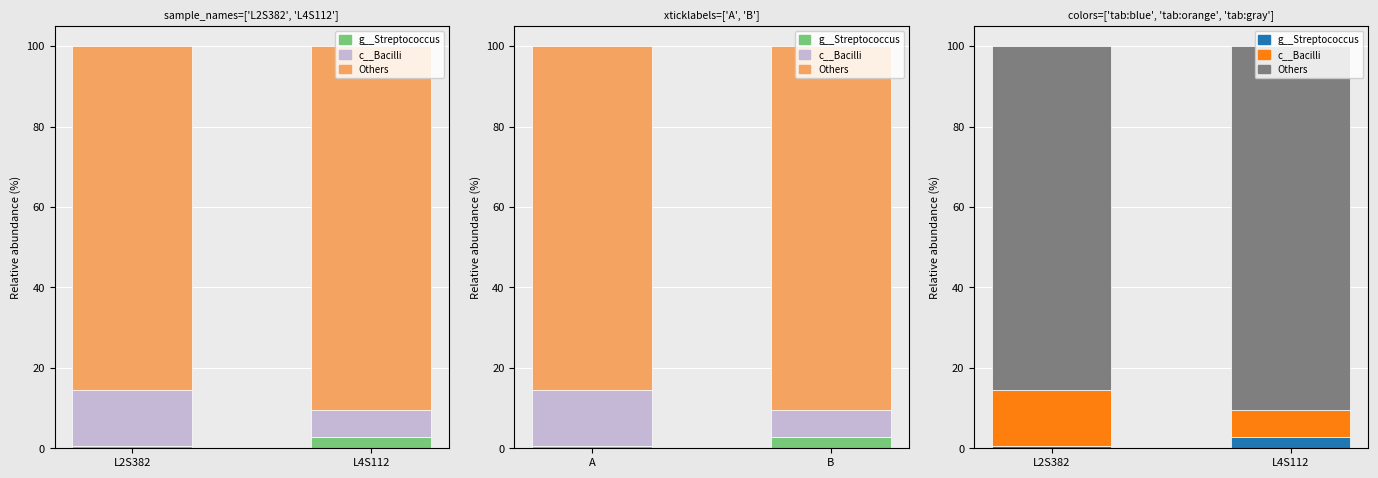

At which category is the sum across all series the highest?

L2S382